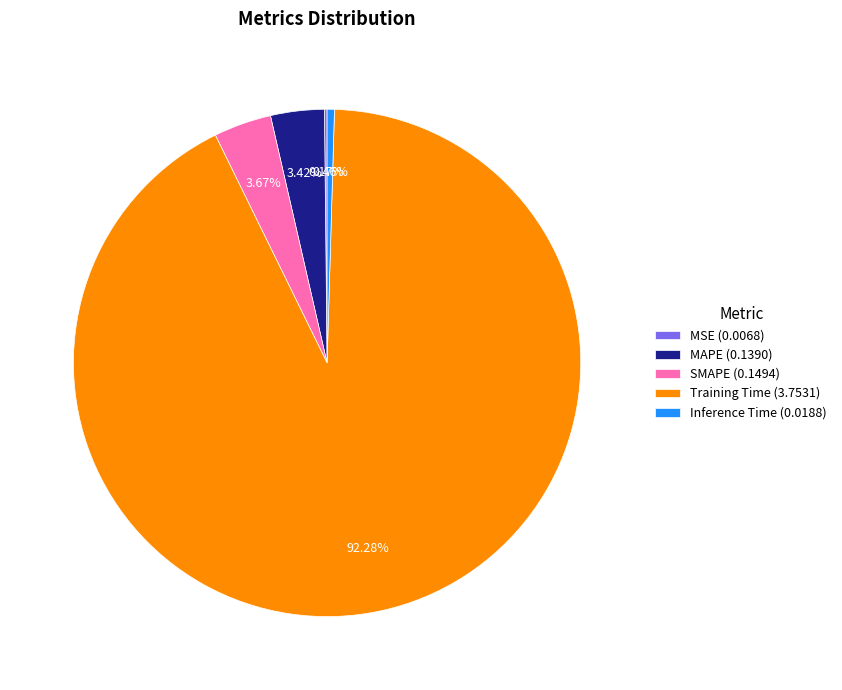

Is MAPE (0.1390) the majority of the pie?

No